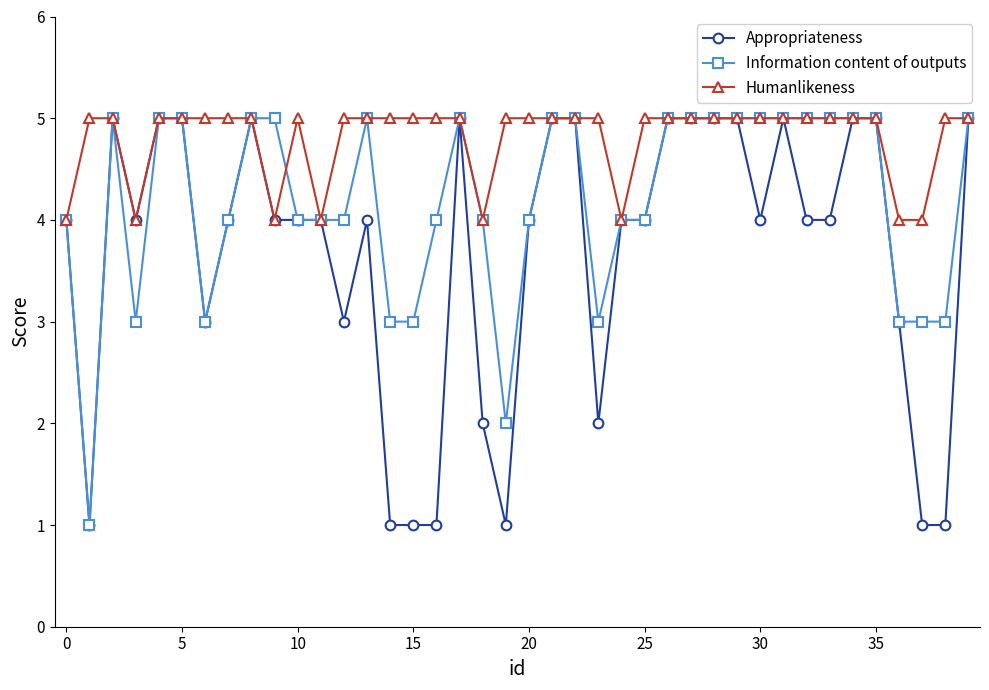

Which series has the largest total across all categories?

Humanlikeness